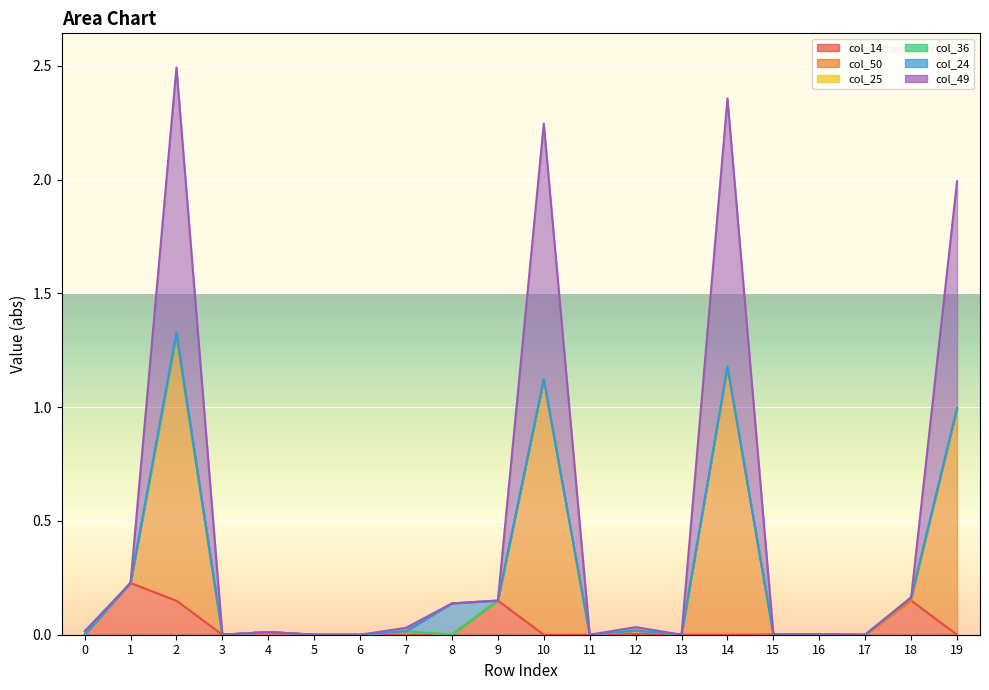

At which category is the sum across all series the highest?

2